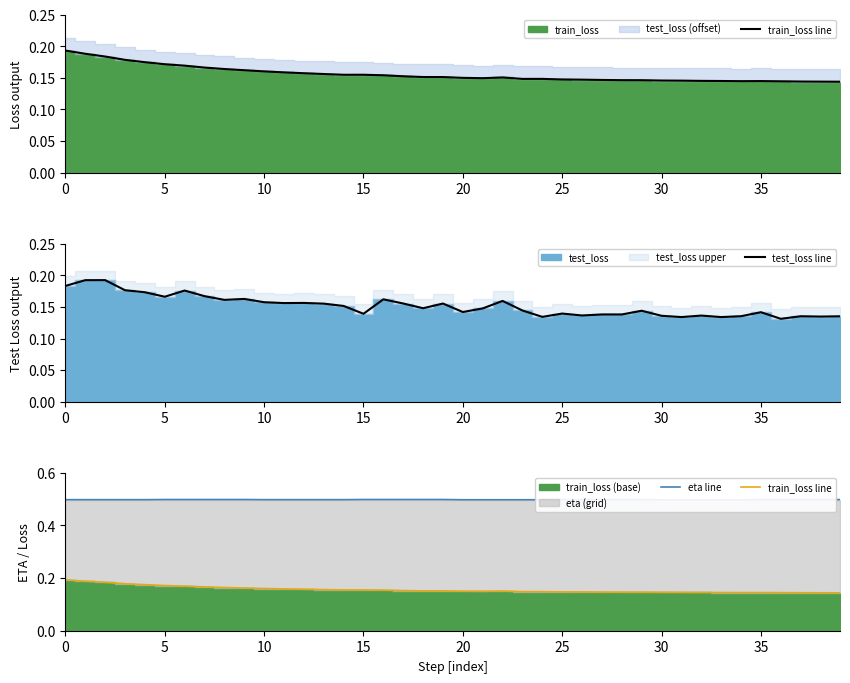

At which category does the chart reach its peak across all series?

15